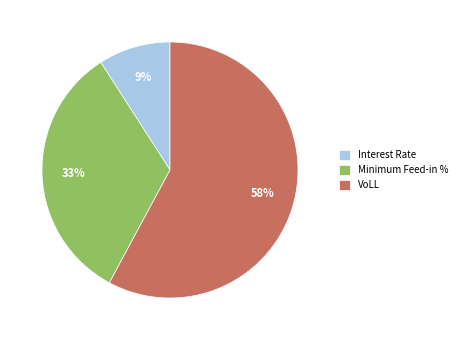

Does any single category account for the majority?

Yes